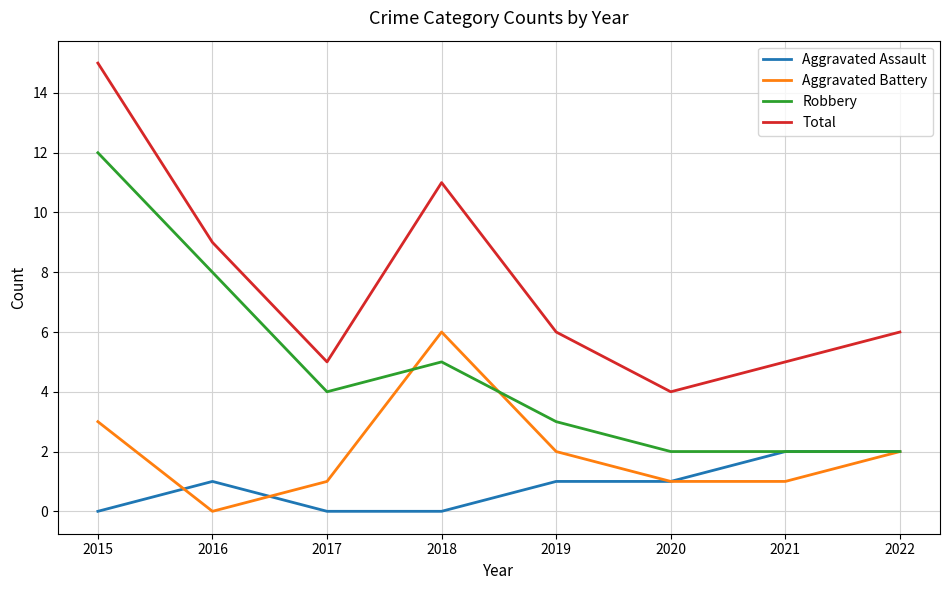

Reading left to right, list all the values displayed in this chart.

Aggravated Assault: 0	1	0	0	1	1	2	2
Aggravated Battery: 3	0	1	6	2	1	1	2
Robbery: 12	8	4	5	3	2	2	2
Total: 15	9	5	11	6	4	5	6